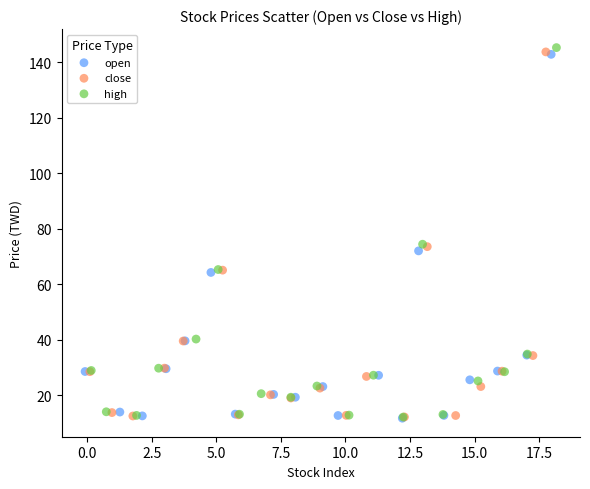

What are all the series names shown in the legend?

open, close, high